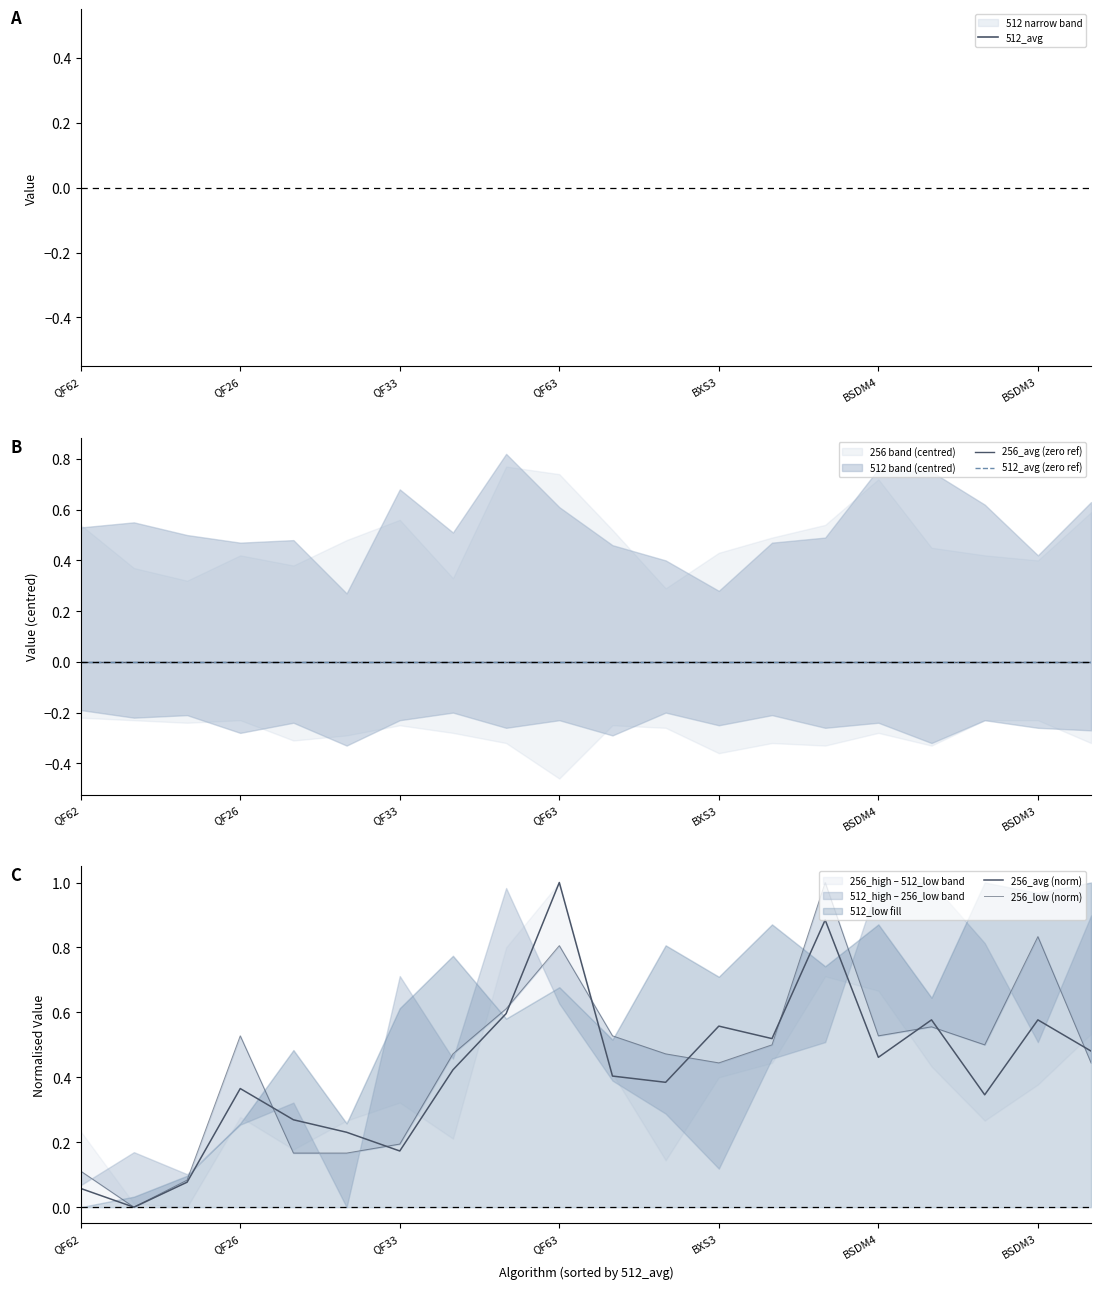

Rank the series by their maximum value, from highest to lowest.

512_avg, 256_avg (norm), 256_low (norm), 256_avg (zero ref), 512_avg (zero ref)